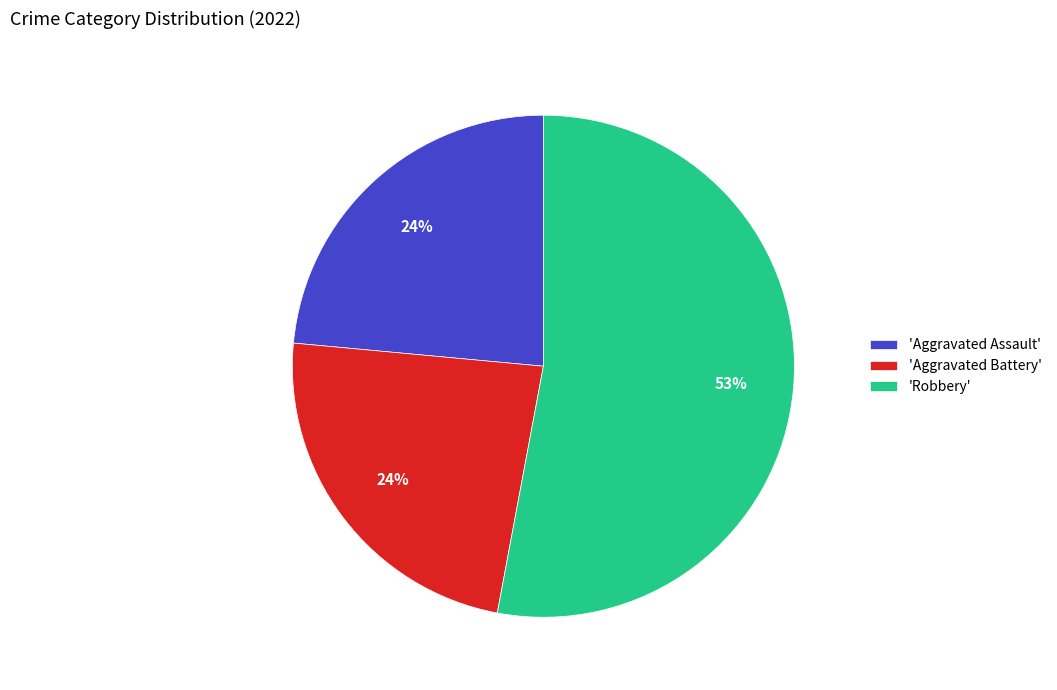

To the nearest percent, what percentage of the pie is 'Aggravated Battery'?

24%